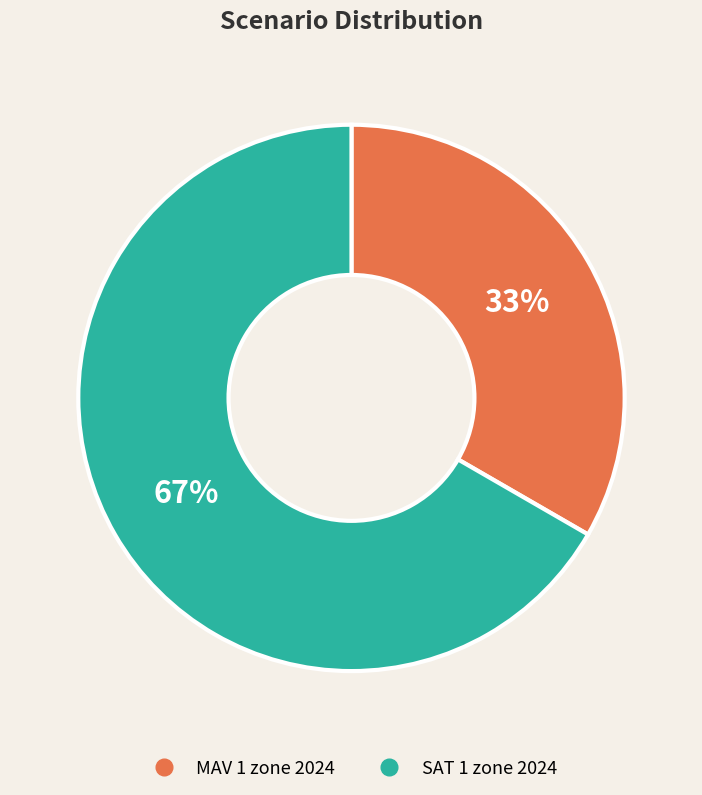

Is it true that SAT 1 zone 2024 is 67% of the pie?

True